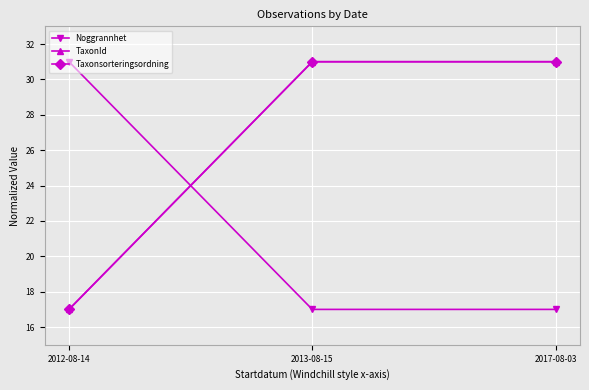

What is the difference between the highest and lowest values at 2017-08-03?

14